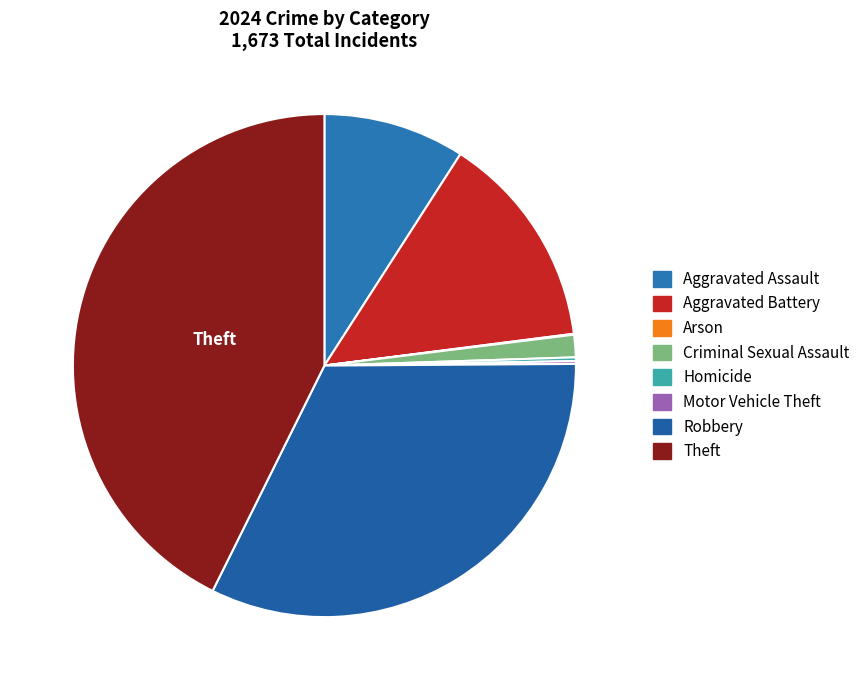

What is the change in value from Aggravated Assault to Arson?

-151